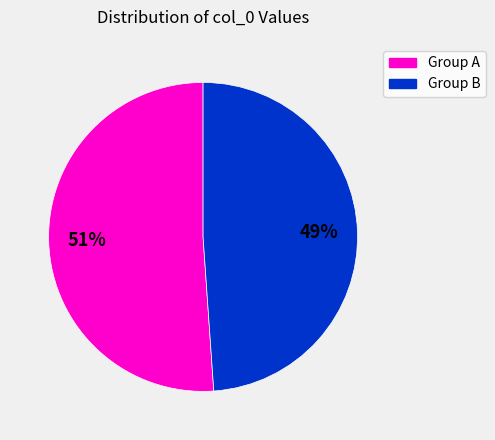

How many slices are in this pie chart?

2